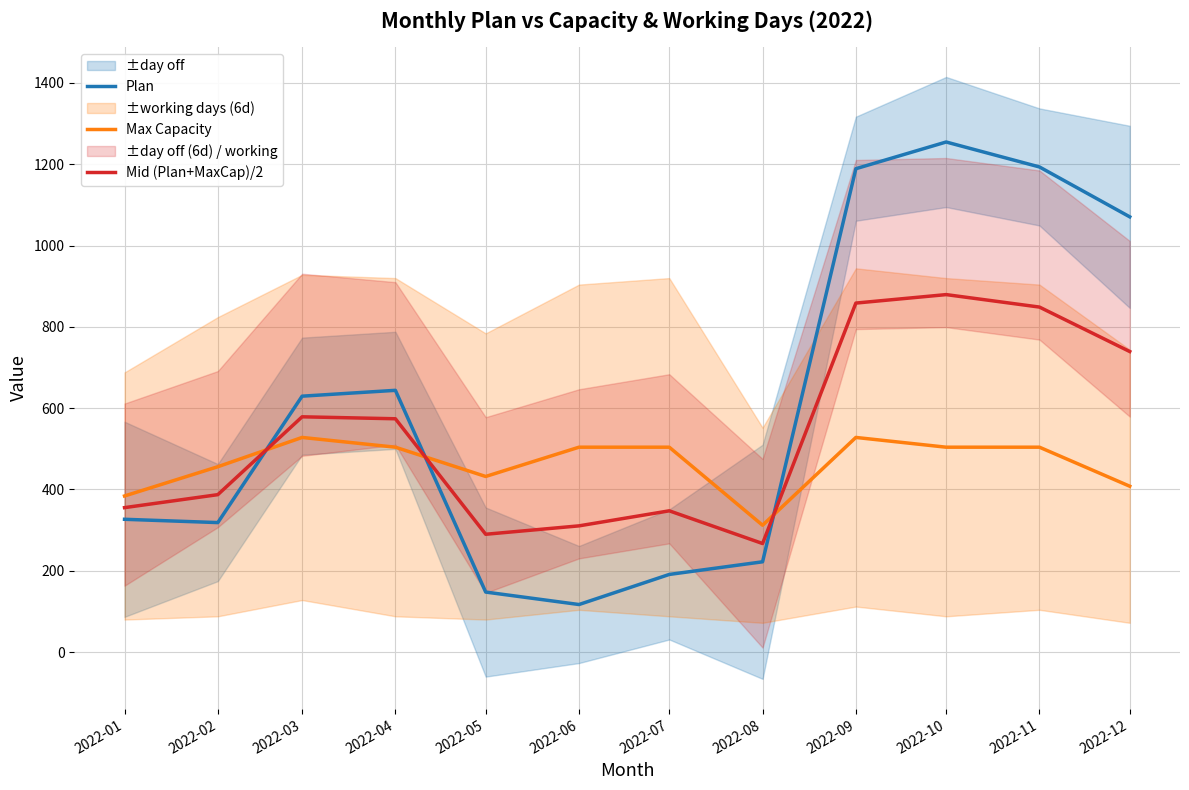

In Plan, how many points are higher than both neighbors (excluding endpoints)?

2